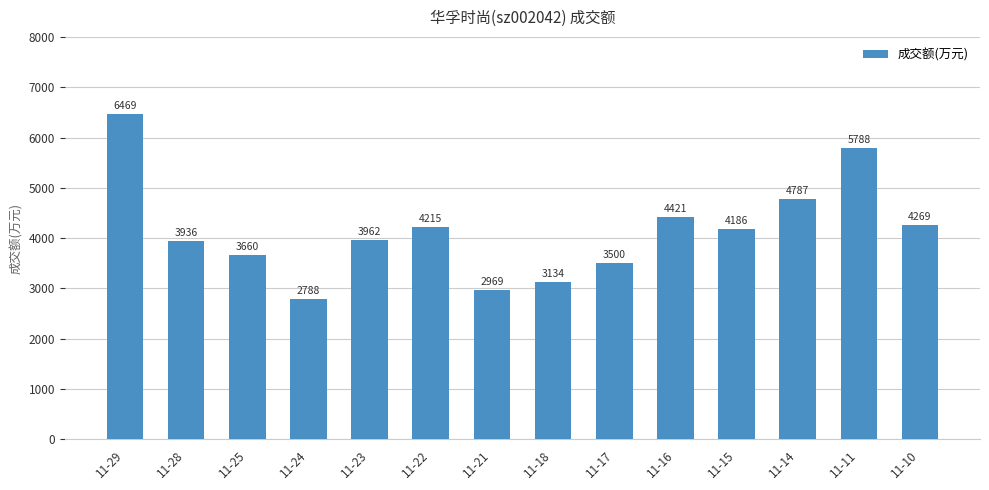

Reading right to left, what are all the values shown in this chart?

11-10=4269	11-11=5788	11-14=4787	11-15=4186	11-16=4421	11-17=3500	11-18=3134	11-21=2969	11-22=4215	11-23=3962	11-24=2788	11-25=3660	11-28=3936	11-29=6469